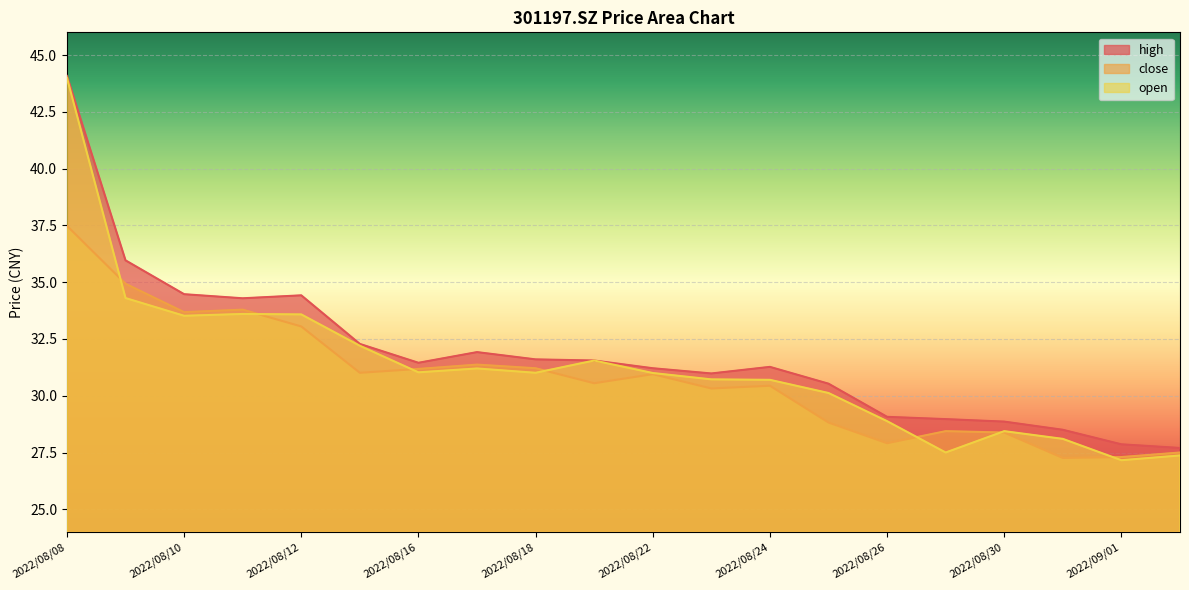

Which series has the widest spread of values?

open